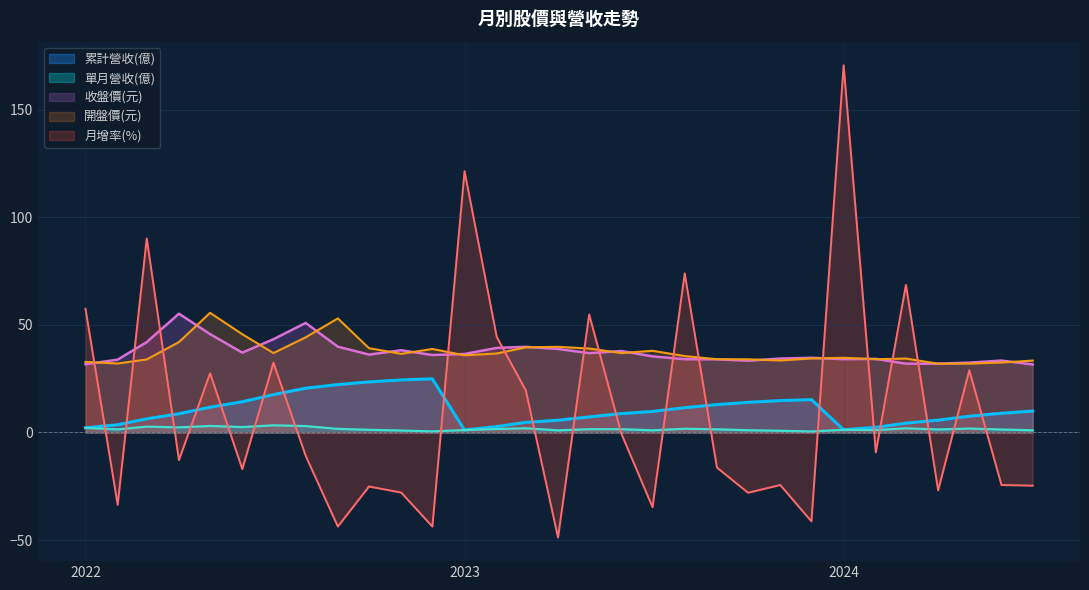

In 累計營收(億), how many points are higher than both neighbors (excluding endpoints)?

2